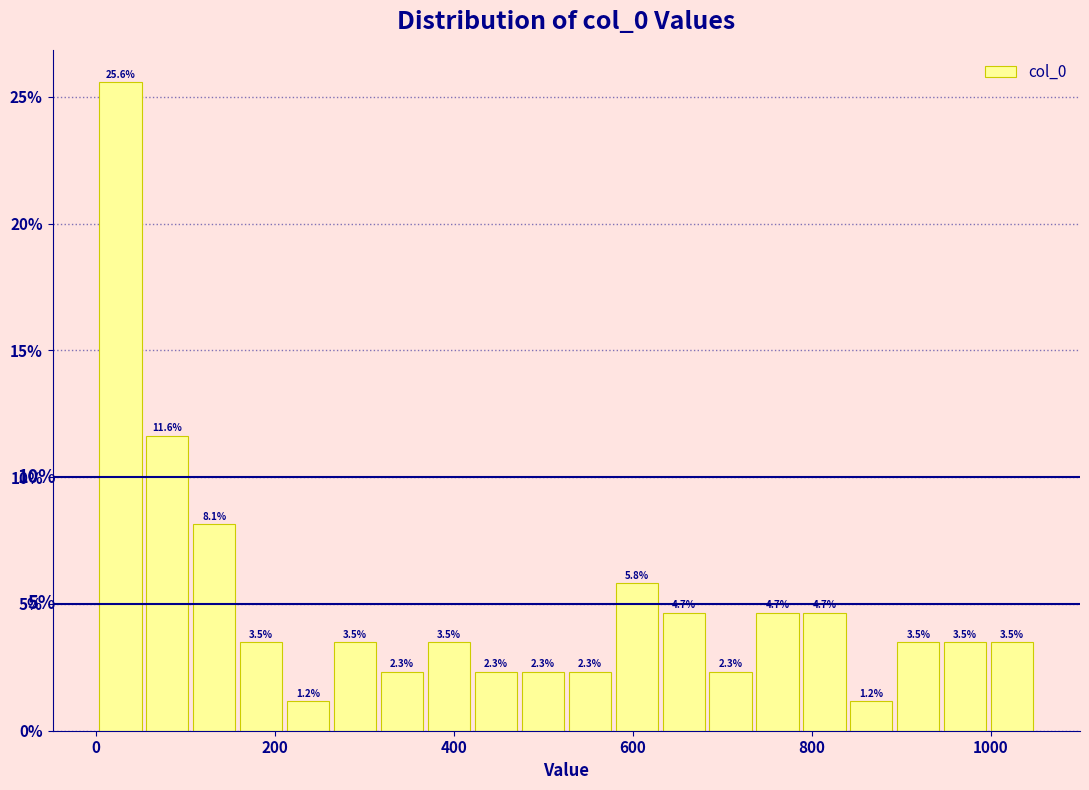

Read against the x-axis, roughly where is the centre of the tallest bar?

20